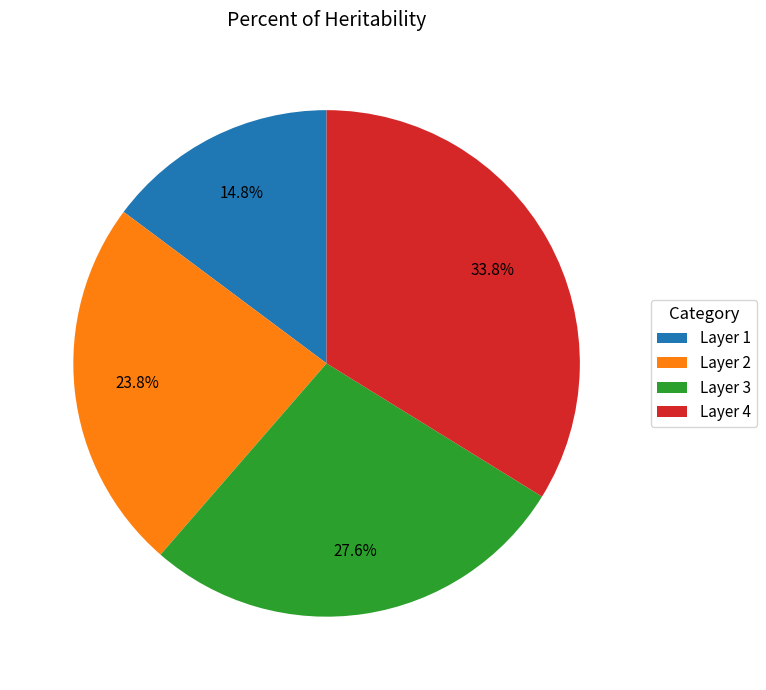

How many segments does this pie chart have?

4